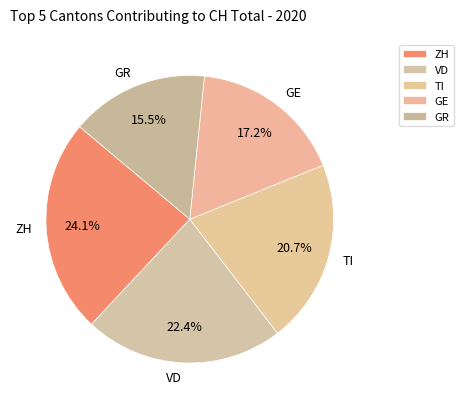

Does any single category account for the majority?

No